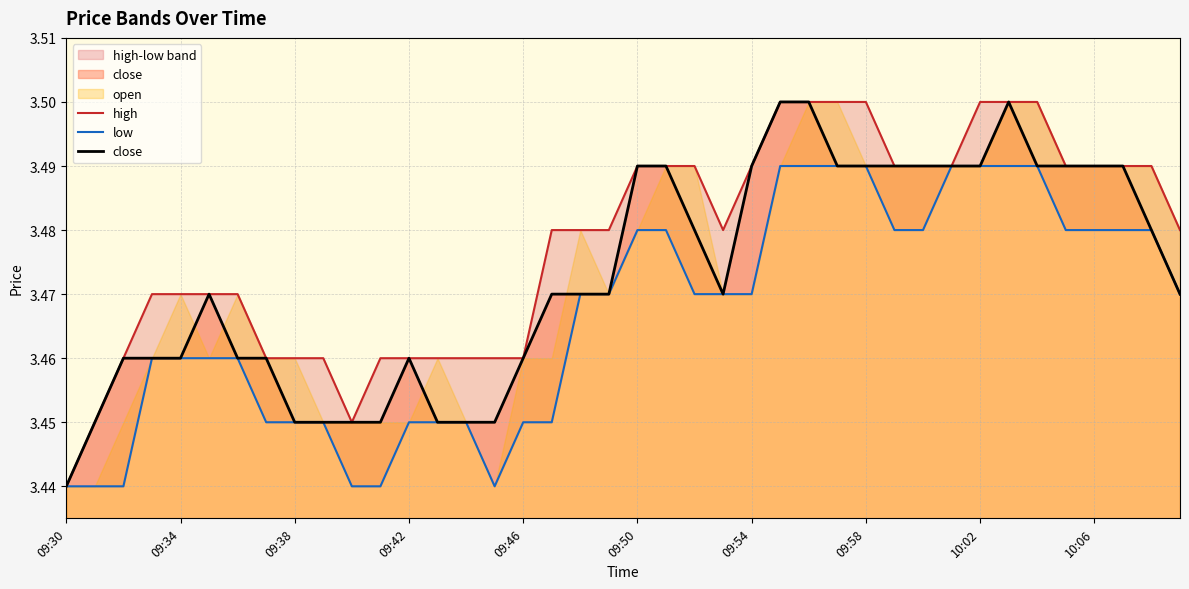

The value of close at 09:58 is 6.2. True or false?

False